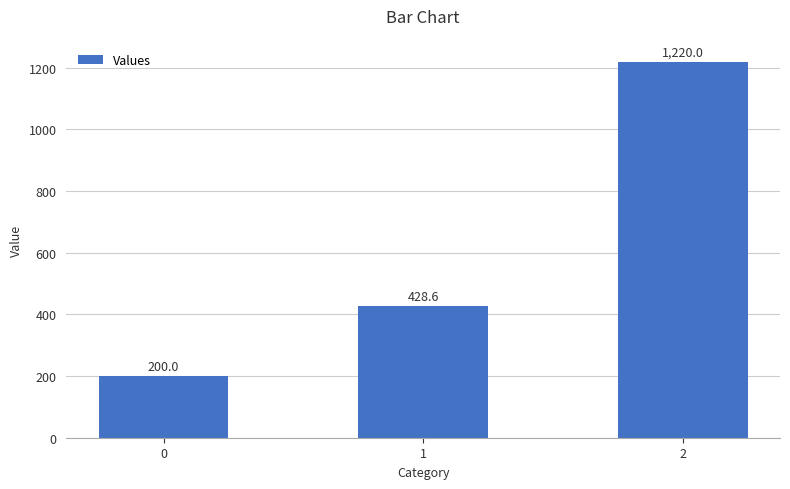

Where is the data nearest to the value 710?

1